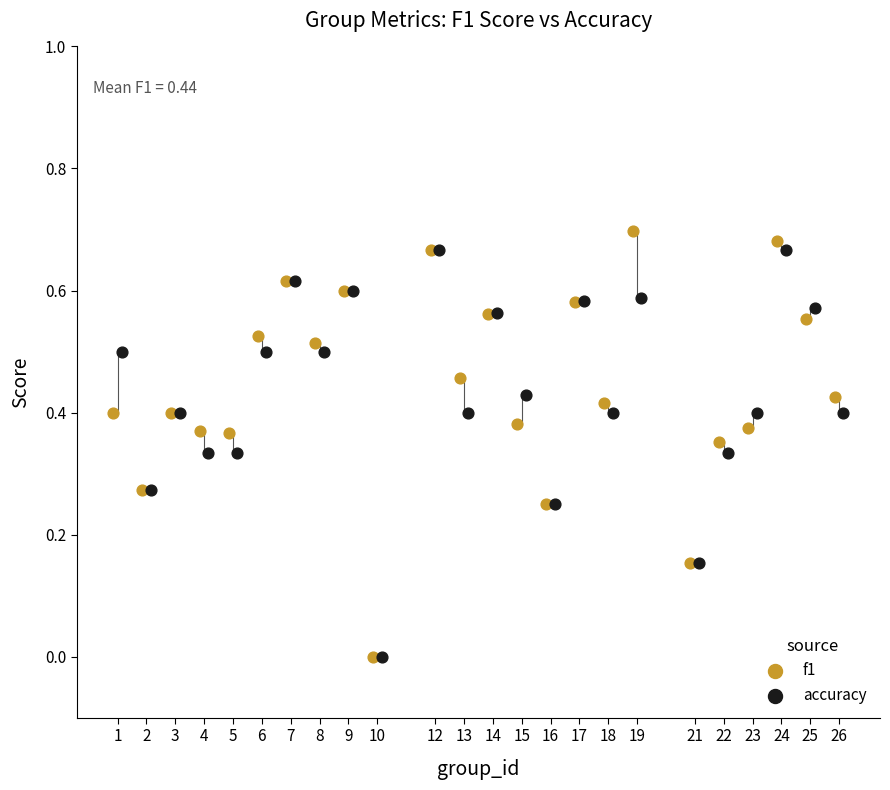

Which series reaches the maximum Y coordinate?

f1